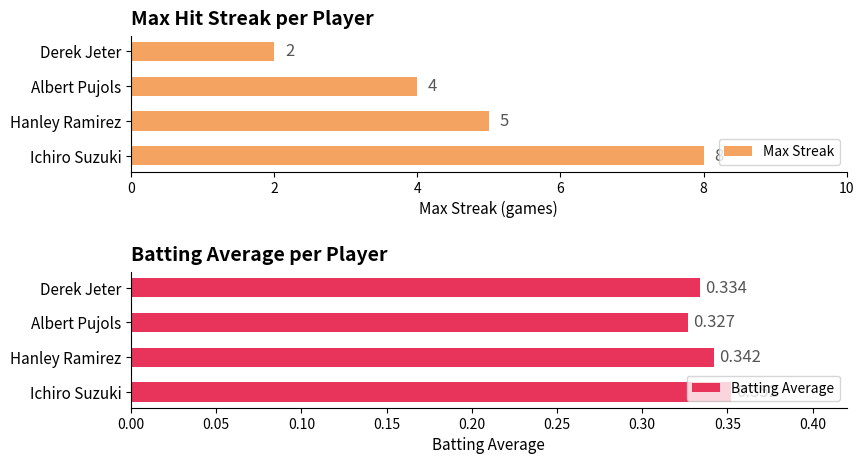

Reading right to left, list all the values displayed in this chart.

Max Streak: 2.0	4.0	5.0	8.0
Batting Average: 0.3	0.3	0.3	0.4